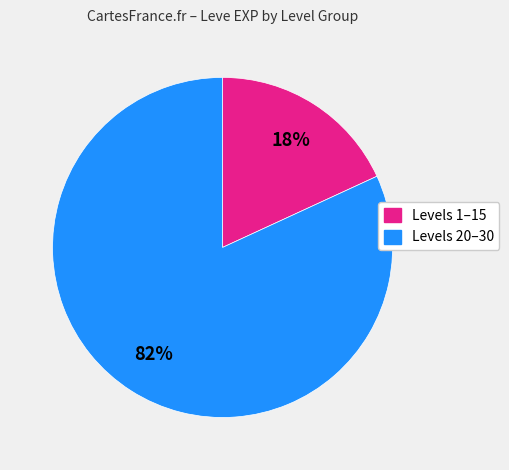

Is there any slice that represents more than half of the pie?

Yes